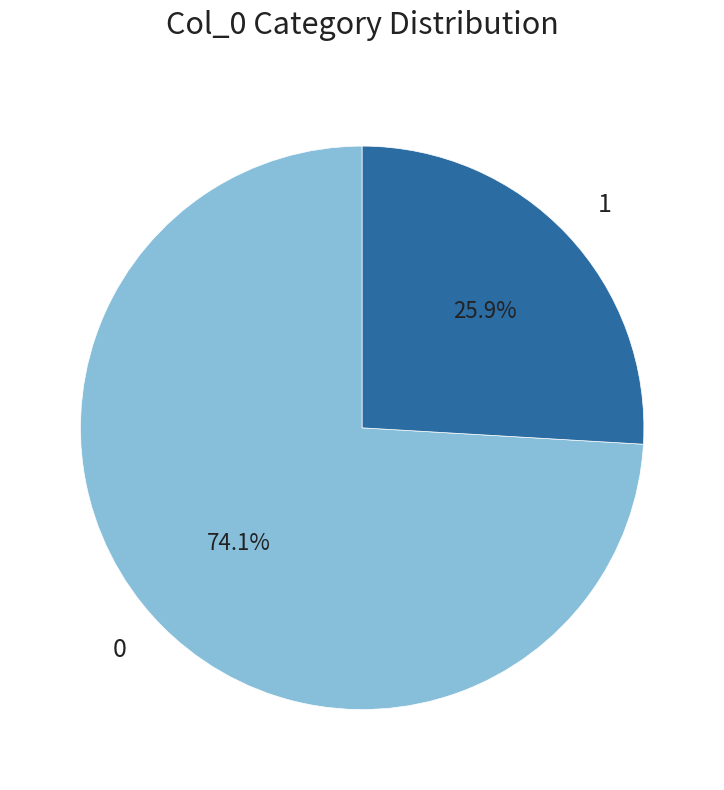

To the nearest percent, what is the difference between the 1 and 0 slice percentages?

48%